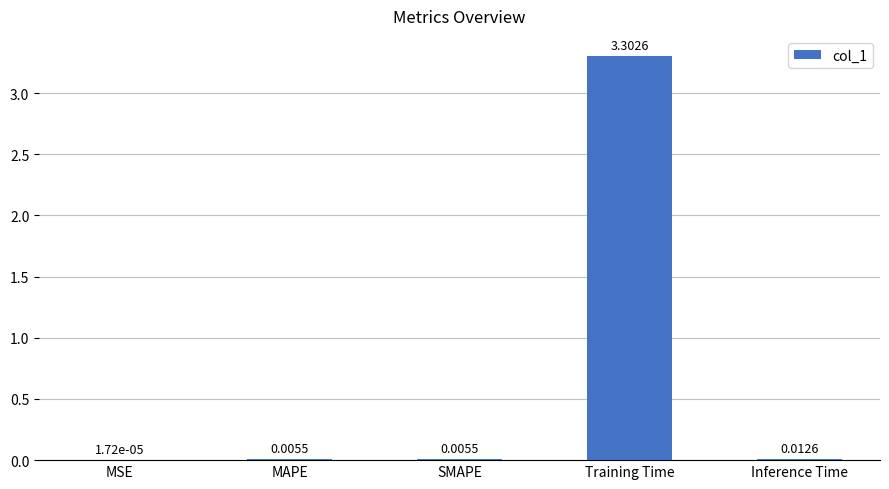

What is the greatest value displayed?

3.3